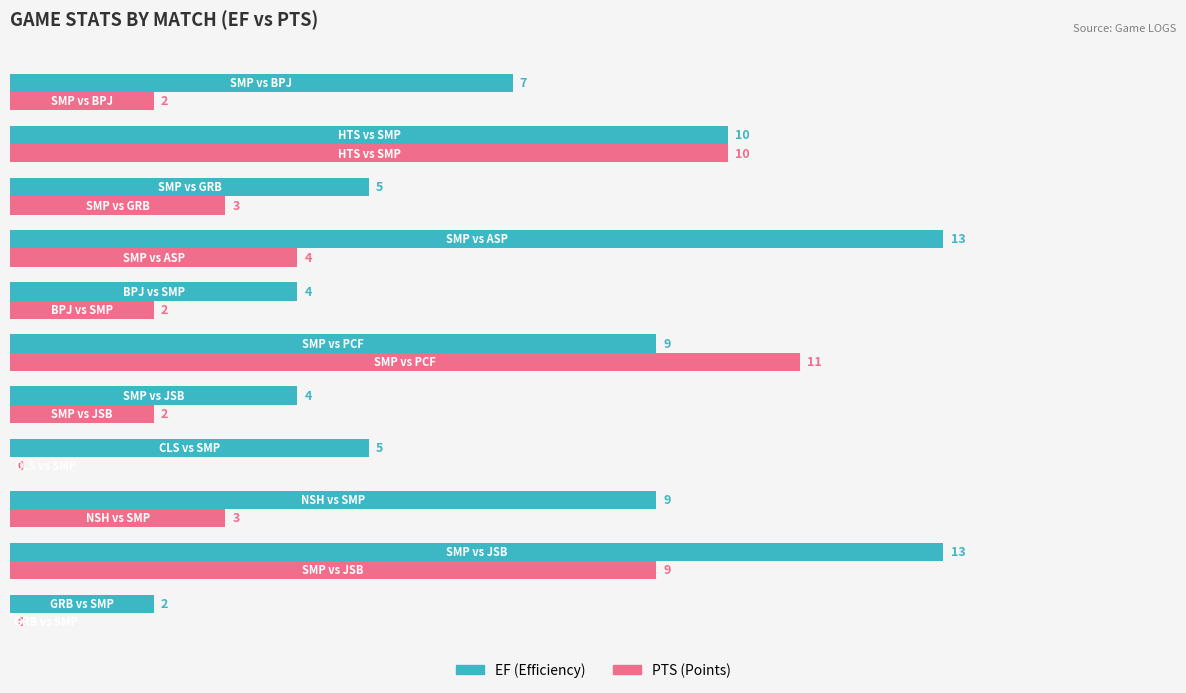

Which series has the largest total across all categories?

EF (Efficiency)